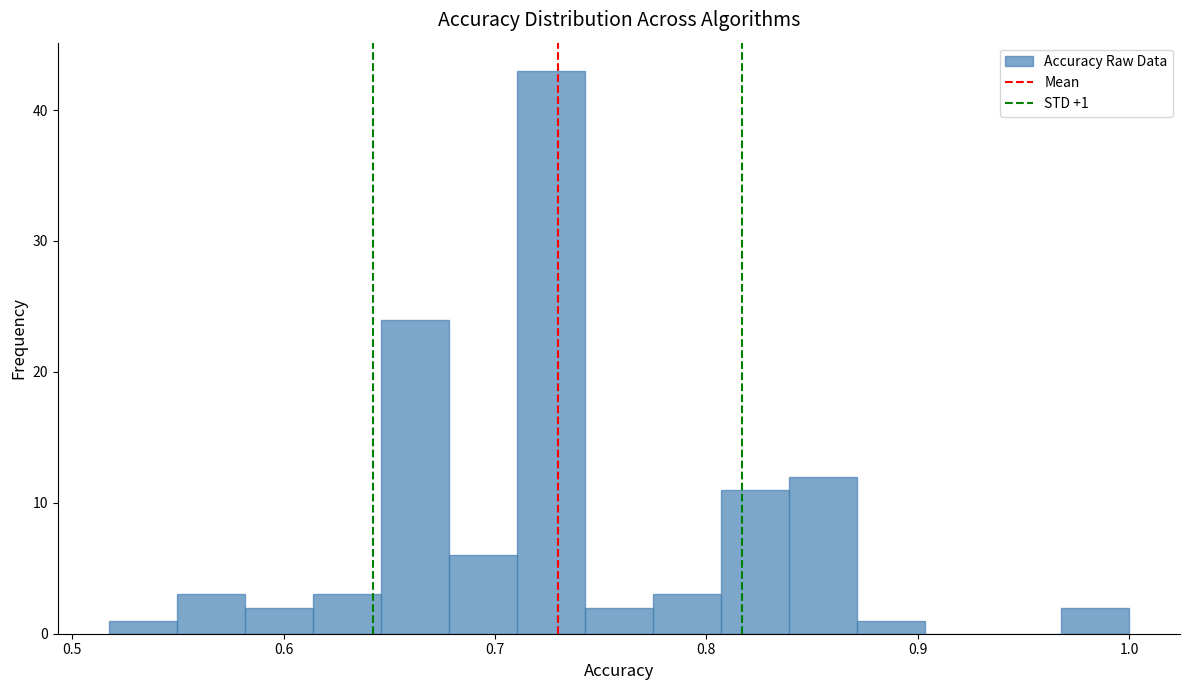

Read against the x-axis, roughly where is the centre of the tallest bar?

0.73